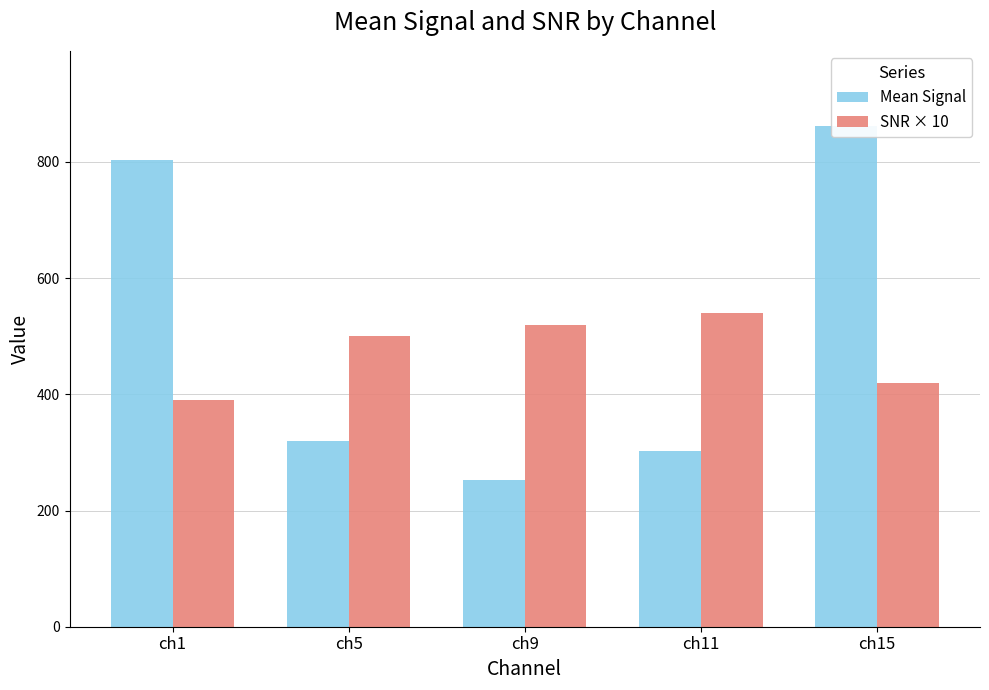

Are the bars horizontal?

No